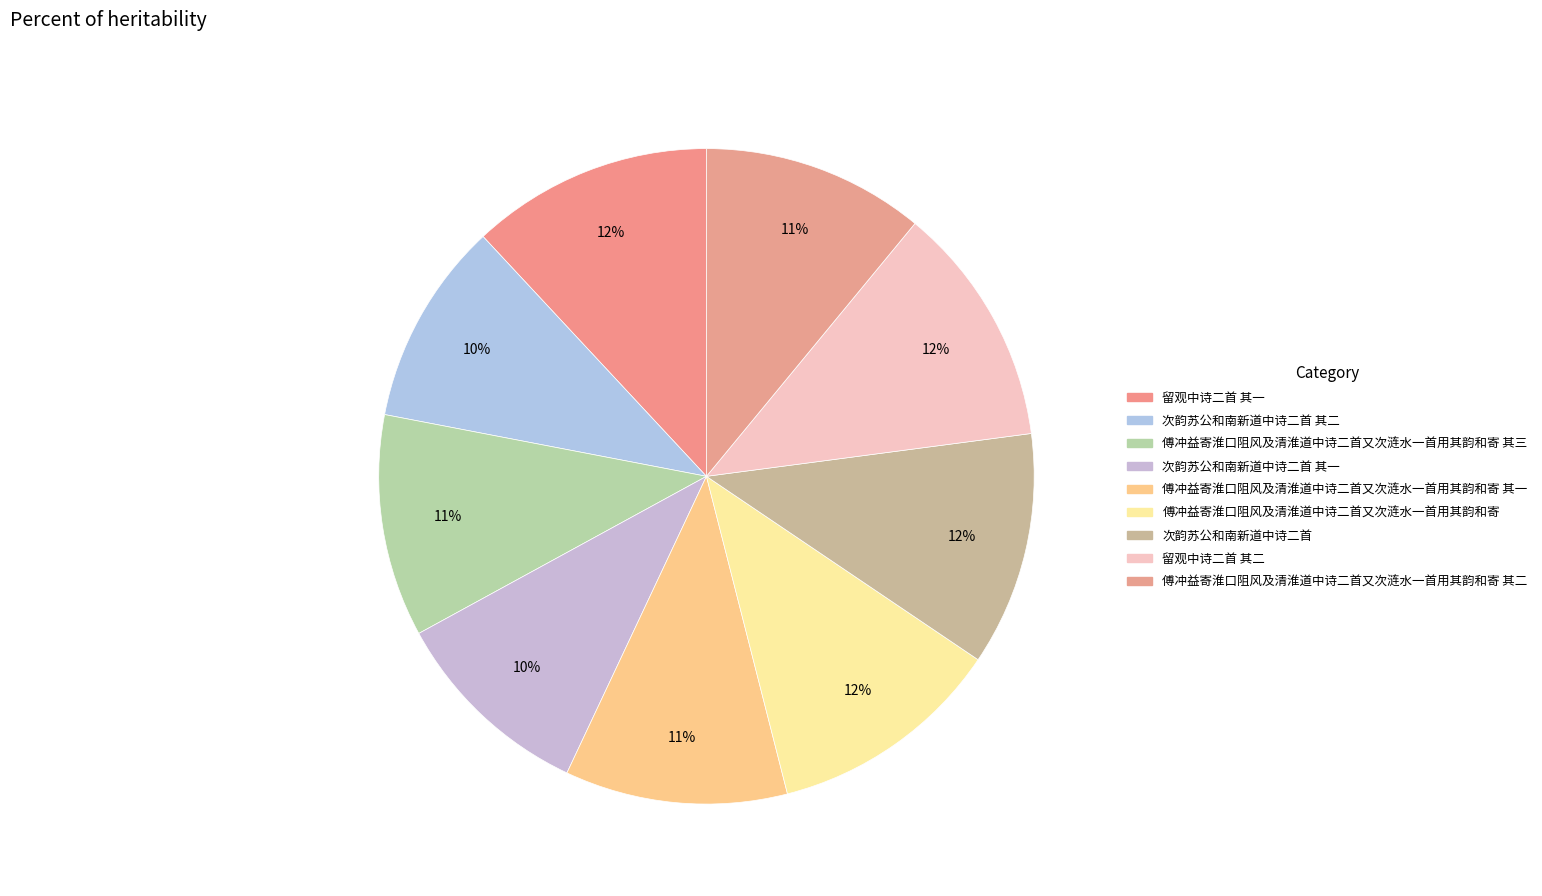

How many segments does this pie chart have?

9